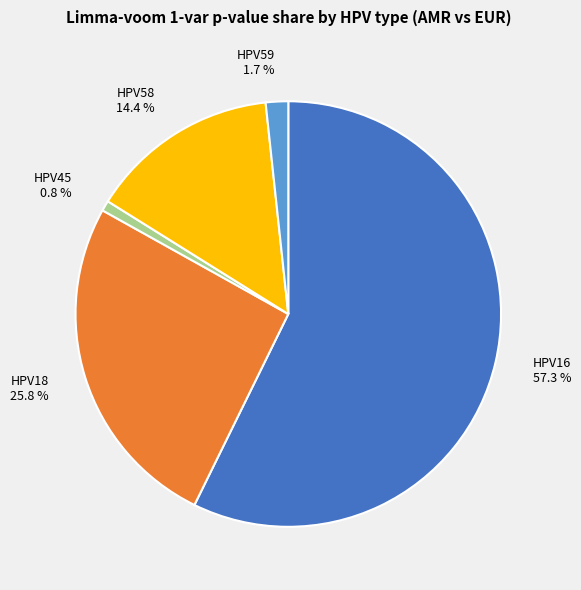

Does HPV16 account for over 50% of the chart?

Yes